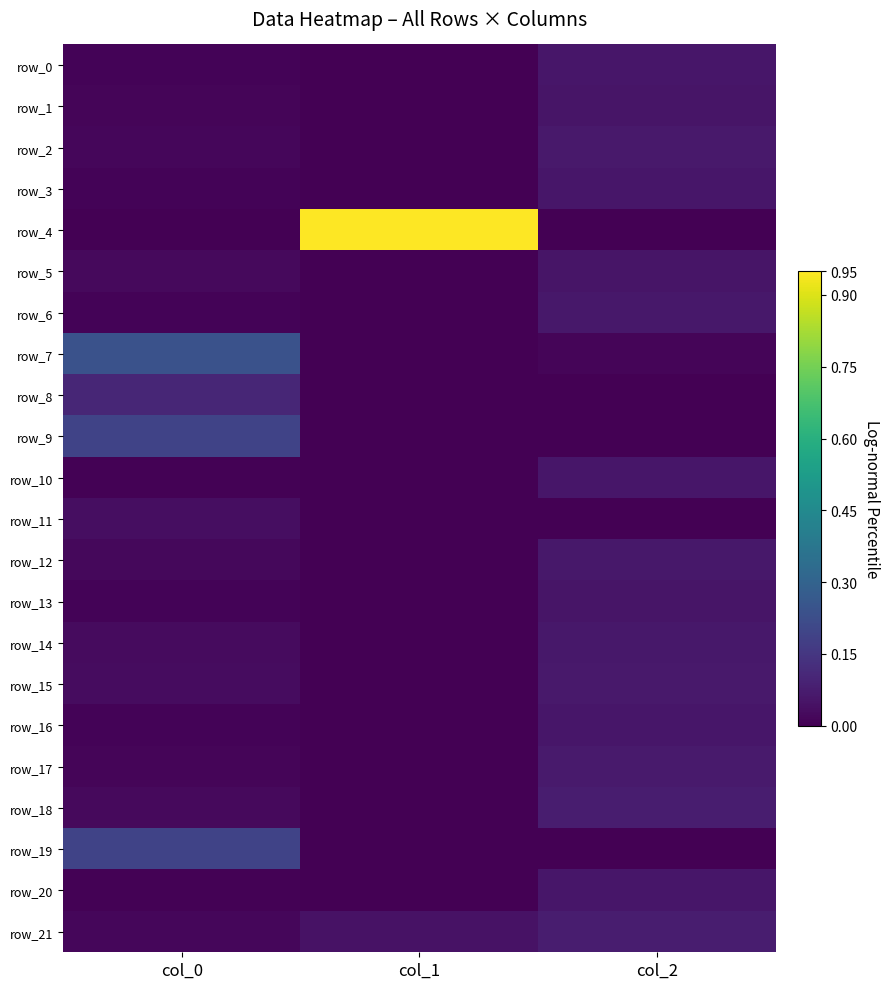

Is it true that row_16 equals 0.0 at col_0?

False